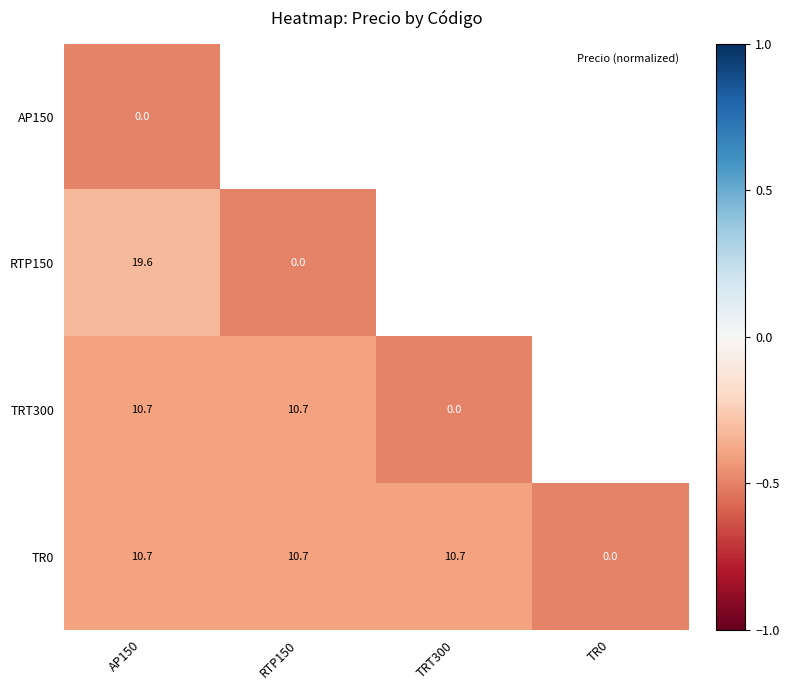

The TR0 series shows -0.7 at TRT300. True or false?

False